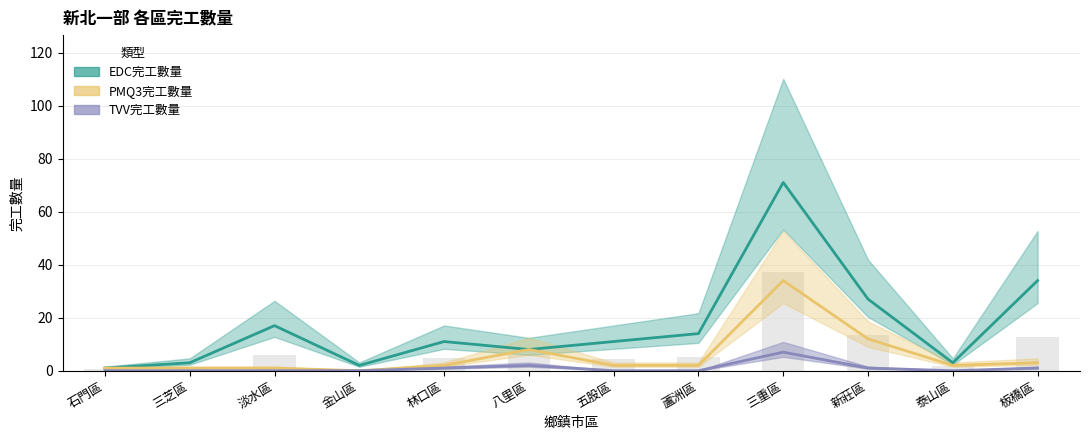

How many data points in EDC完工數量 are above 11?

5